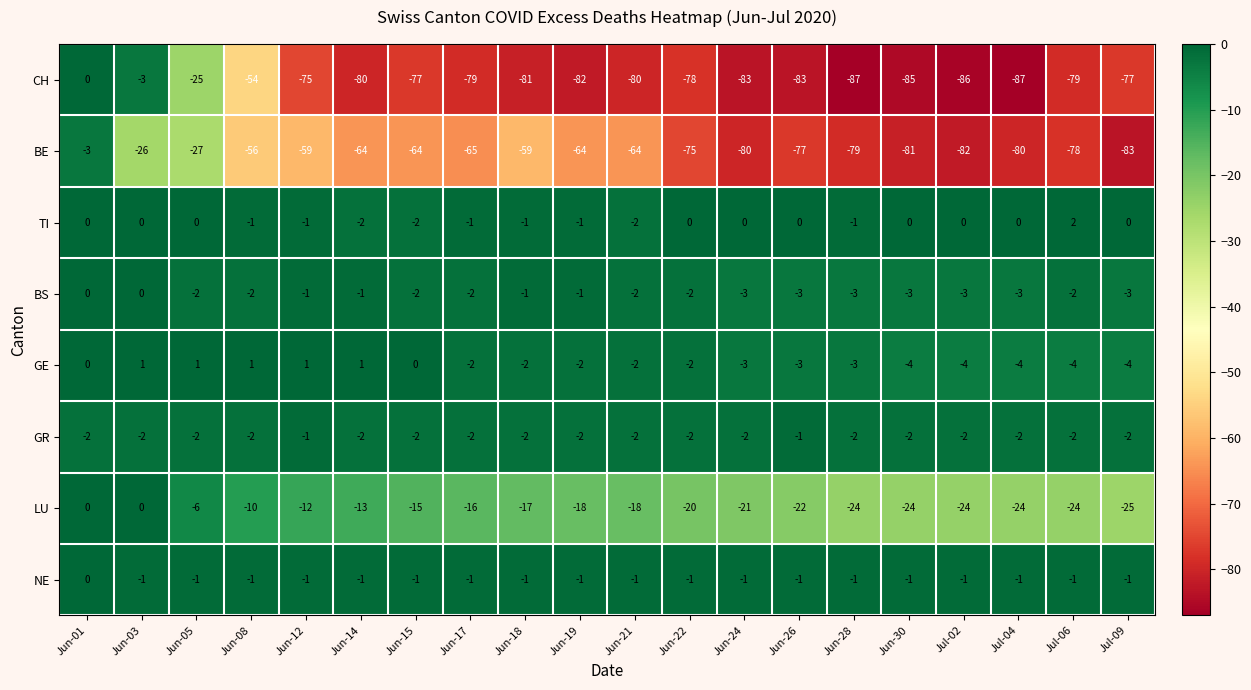

How many data points does each series have?

20